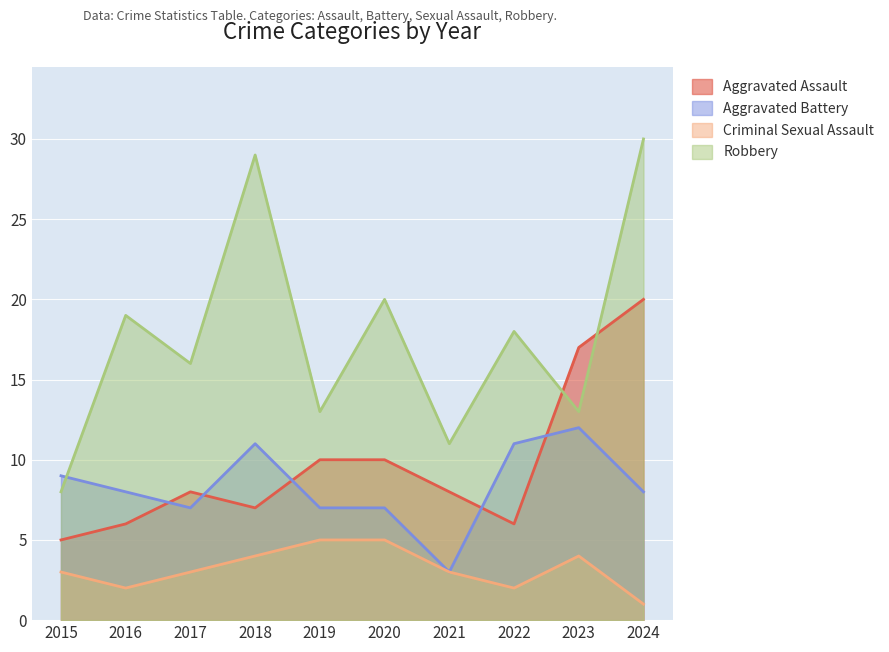

Which has a higher value, 2018 or 2016?

2018